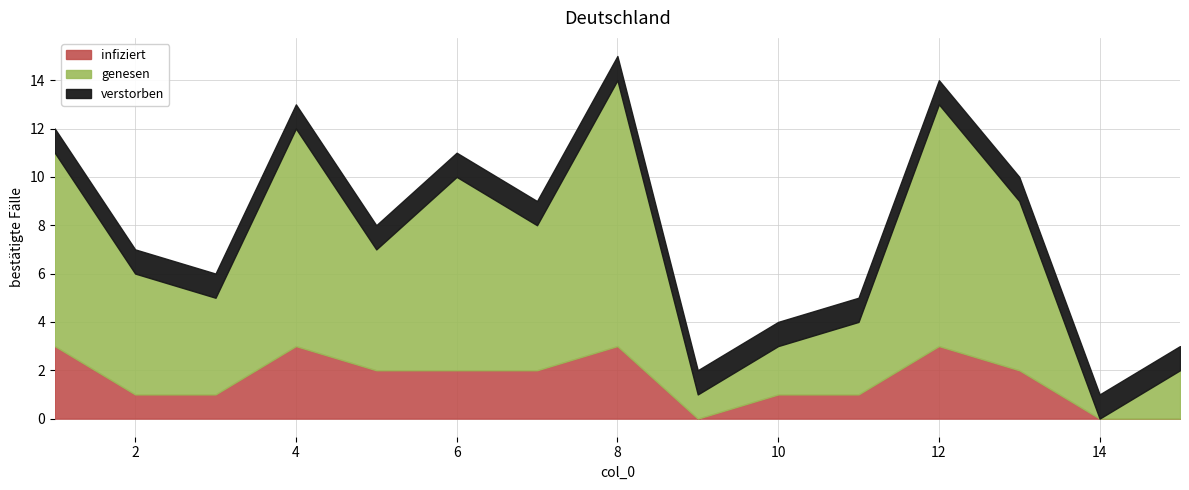

What are all the series names shown in the legend?

infiziert, genesen, verstorben